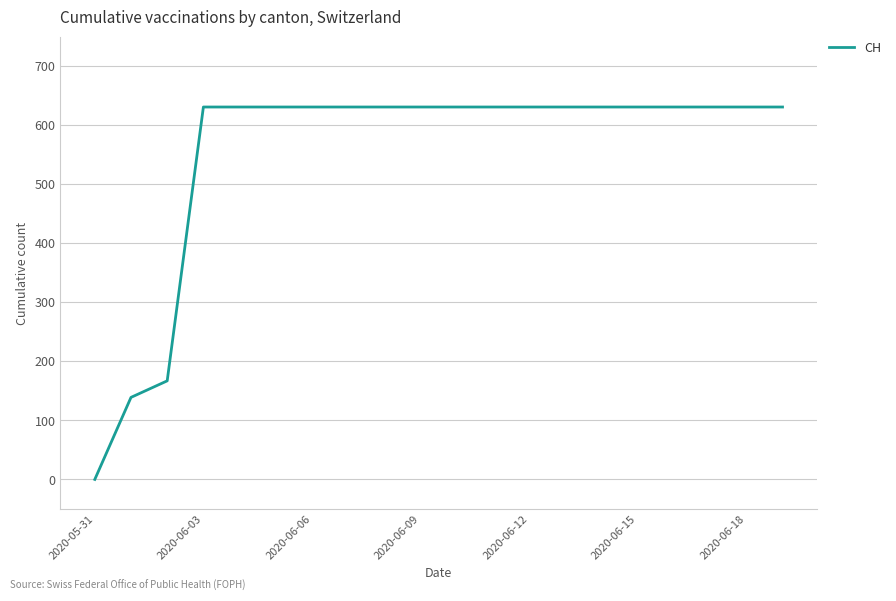

What is the difference between the maximum and minimum values?

631